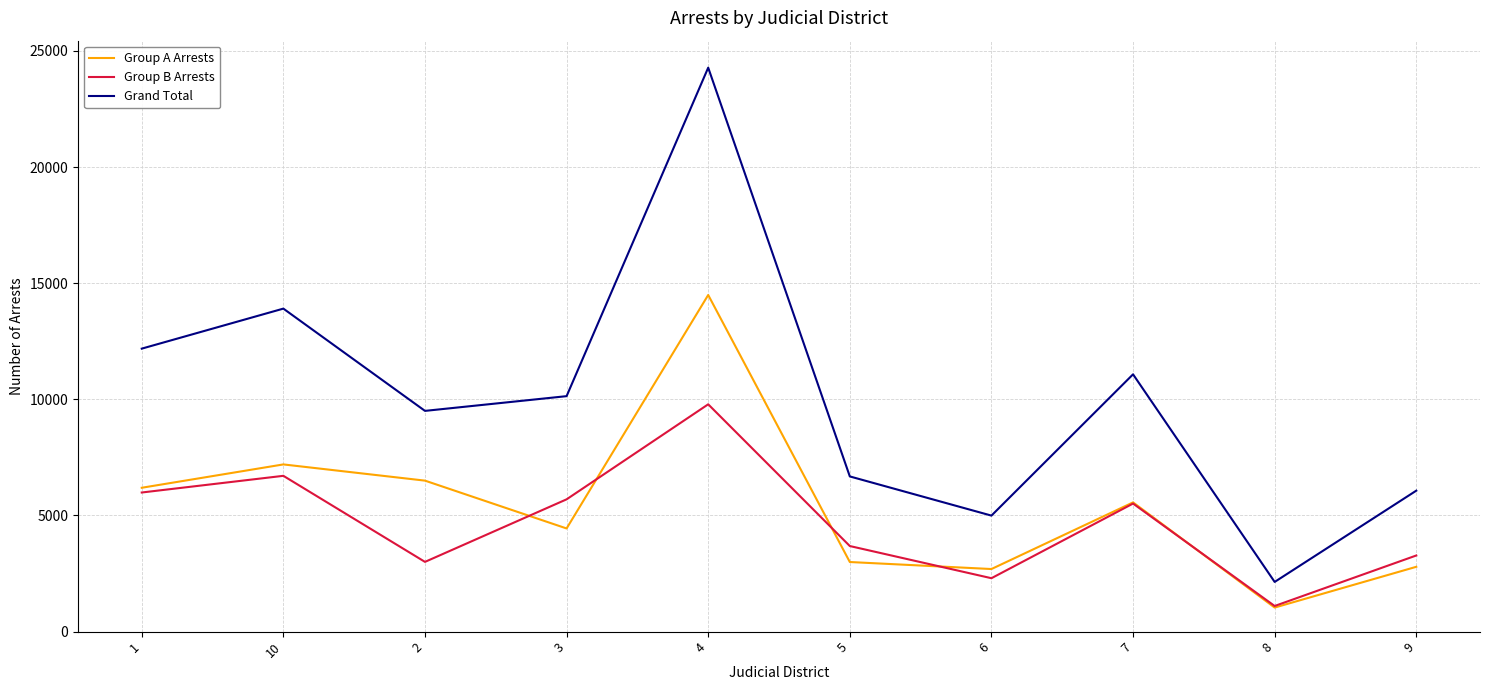

What is the highest value of the Group B Arrests series?

9787